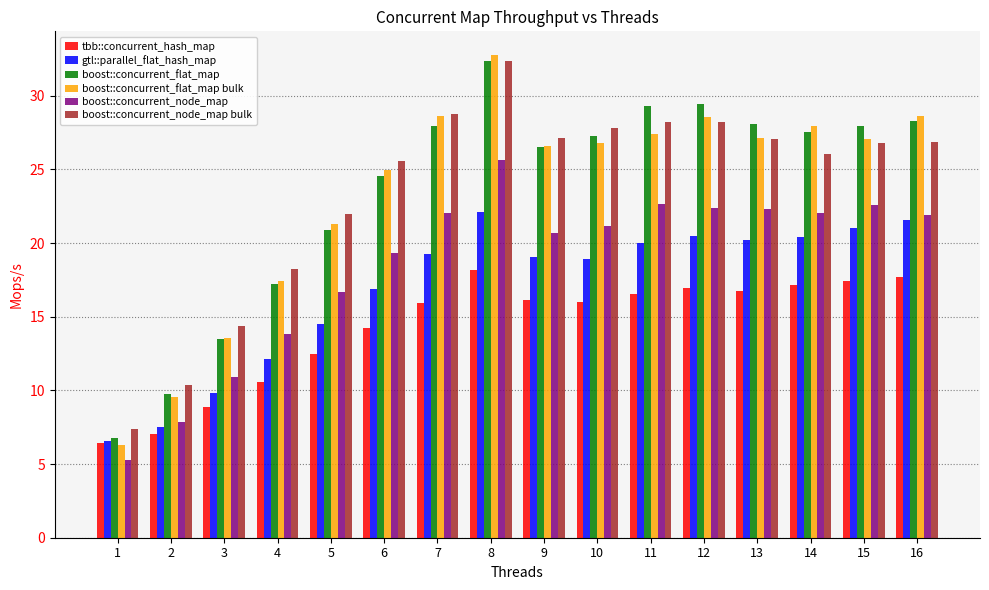

What is the difference between the second highest and minimum values in the gtl::parallel_flat_hash_map series?

15.0